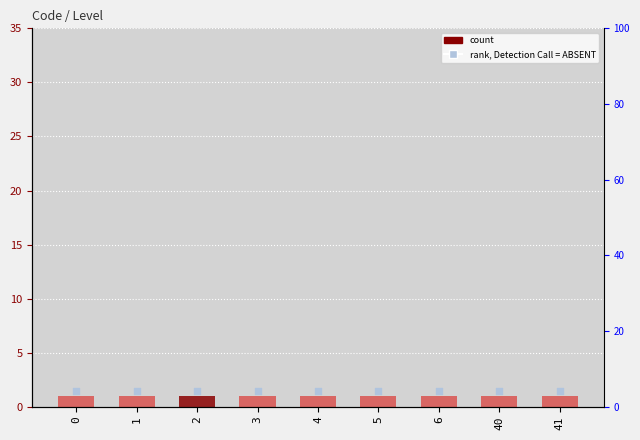

Is the value of Level at 4 greater than the value of rank, Detection Call = ABSENT at 41?

No